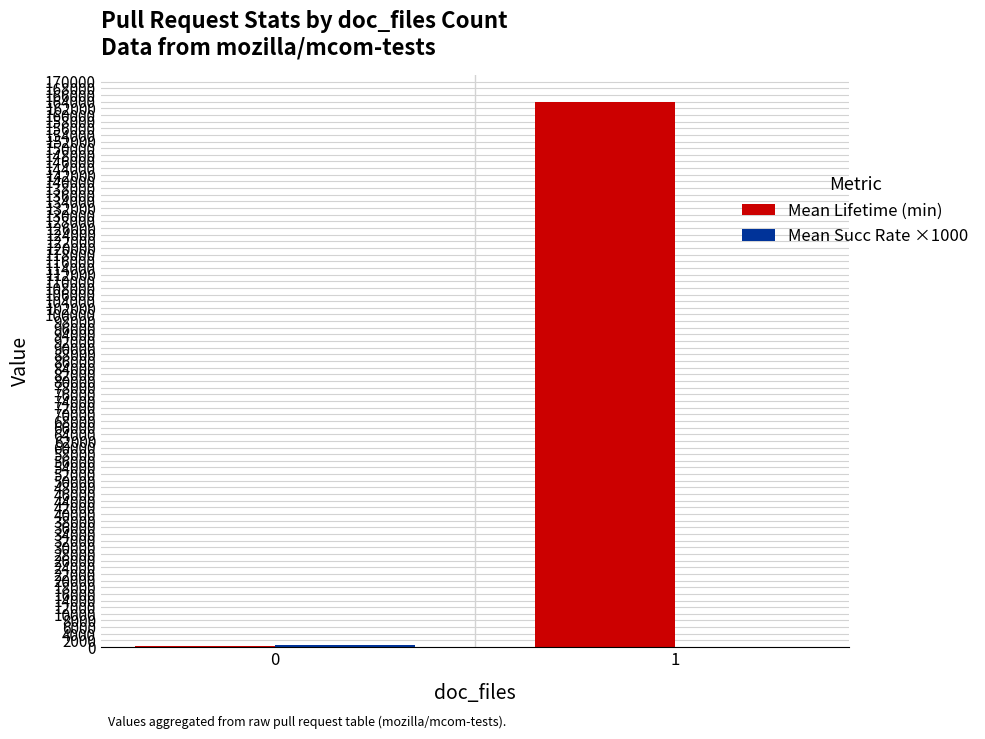

At which category is the sum across all series the highest?

1